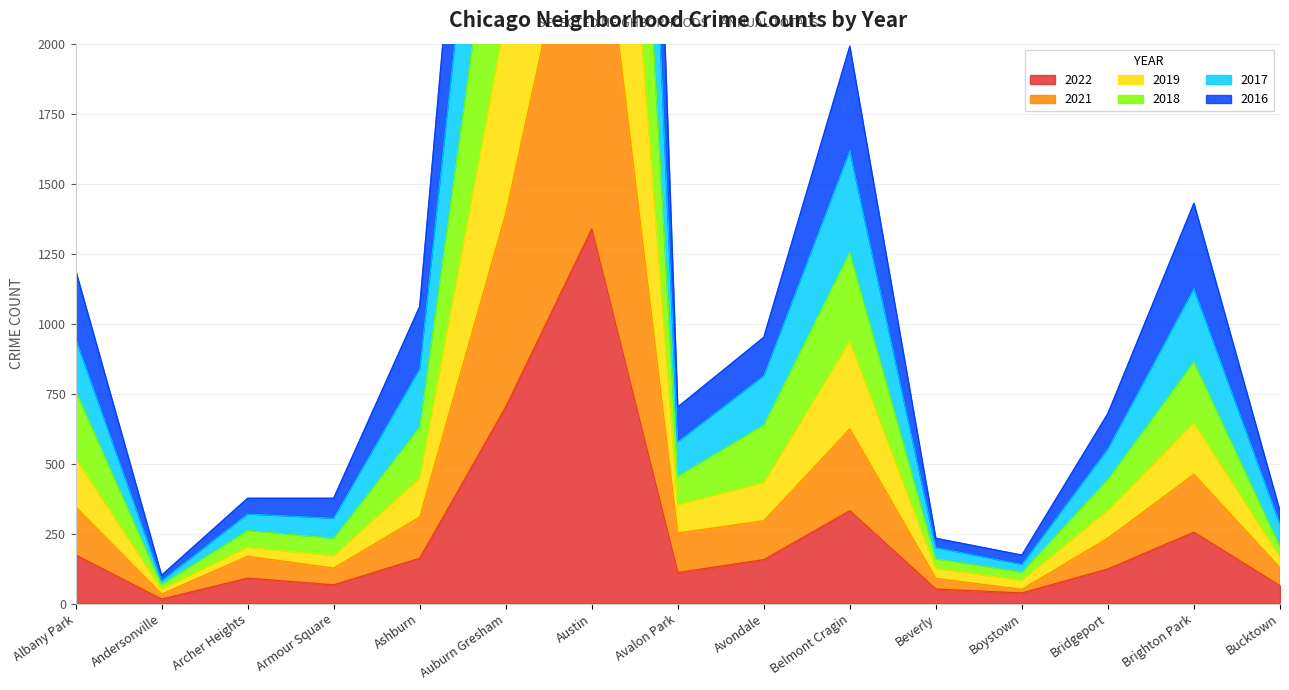

True or false: 2016 and 2021 cross at least once.

False